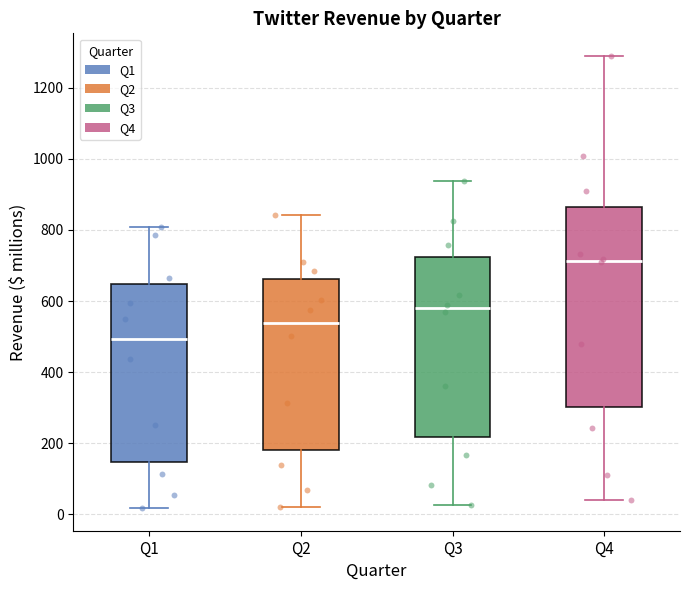

Which box has the lowest median line?

Q1